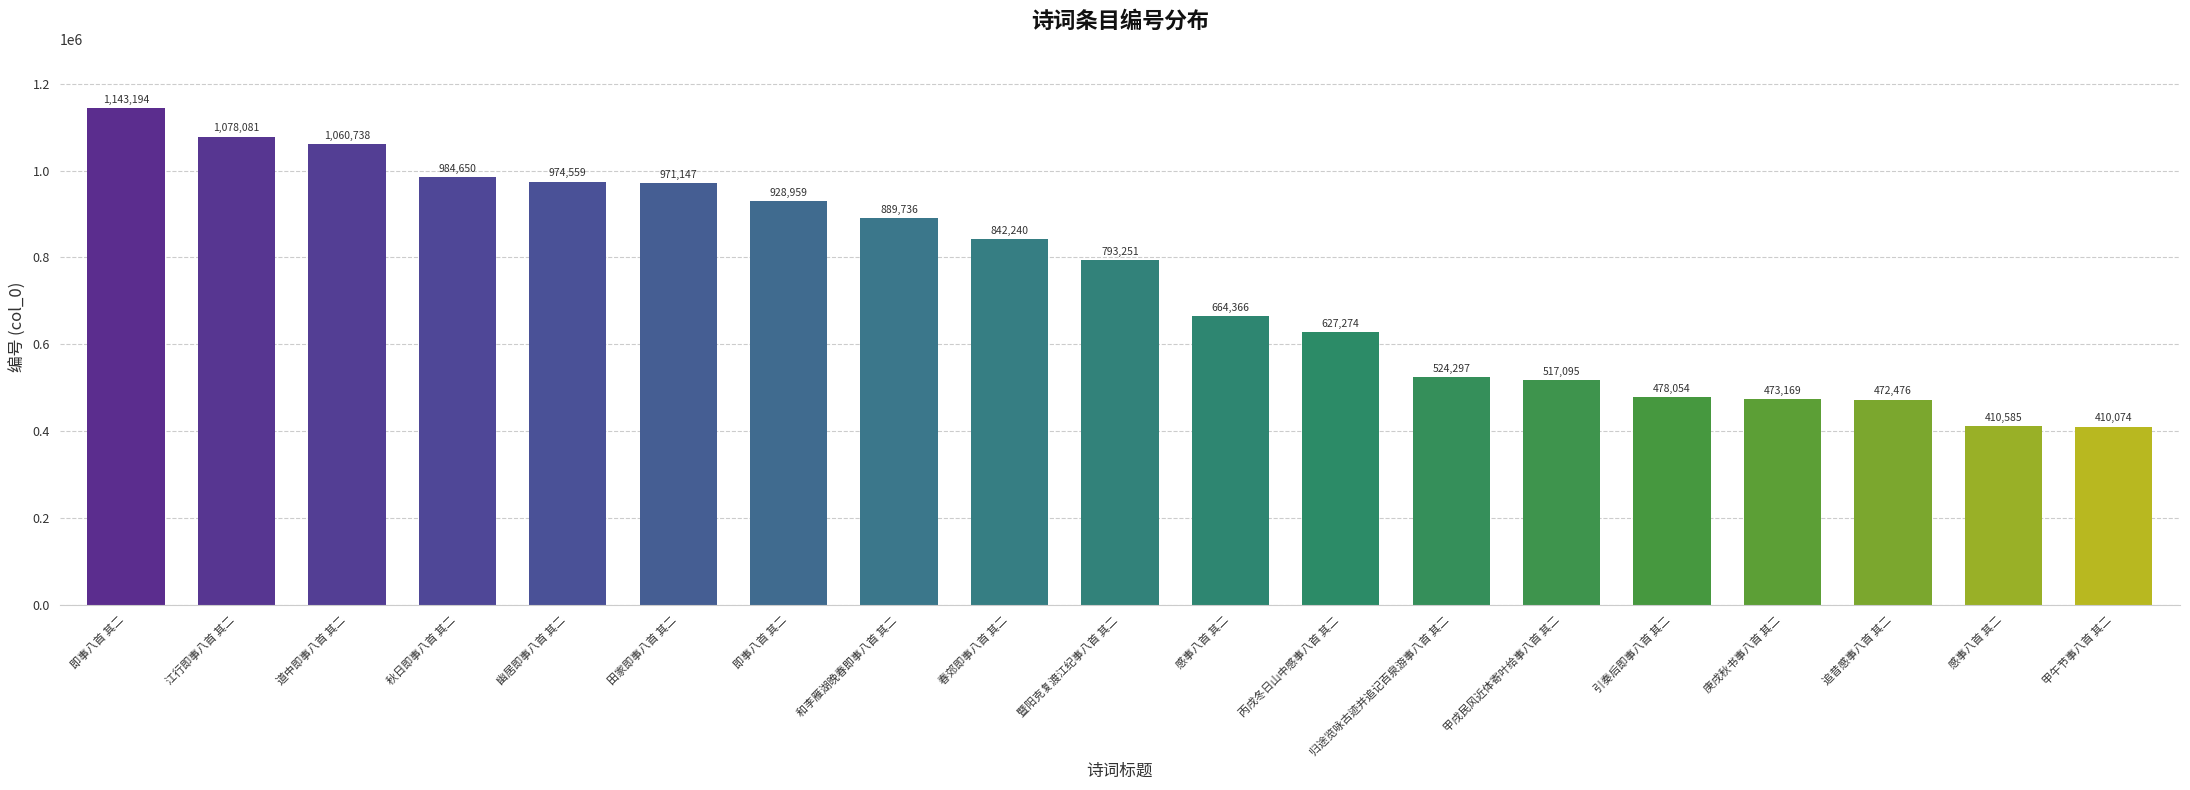

Are the bars grouped side by side (vs. stacked)?

No